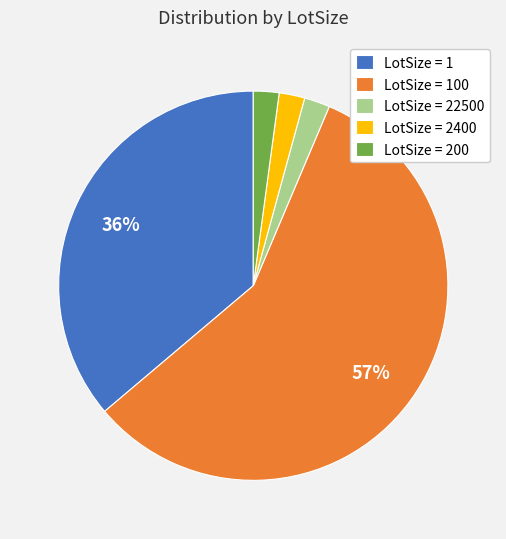

Which category has the biggest portion of the pie?

LotSize = 100